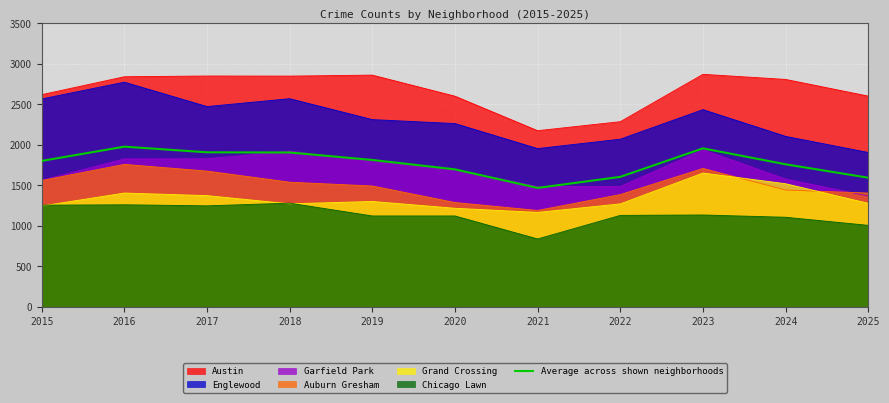

Where is the first local minimum?

2021